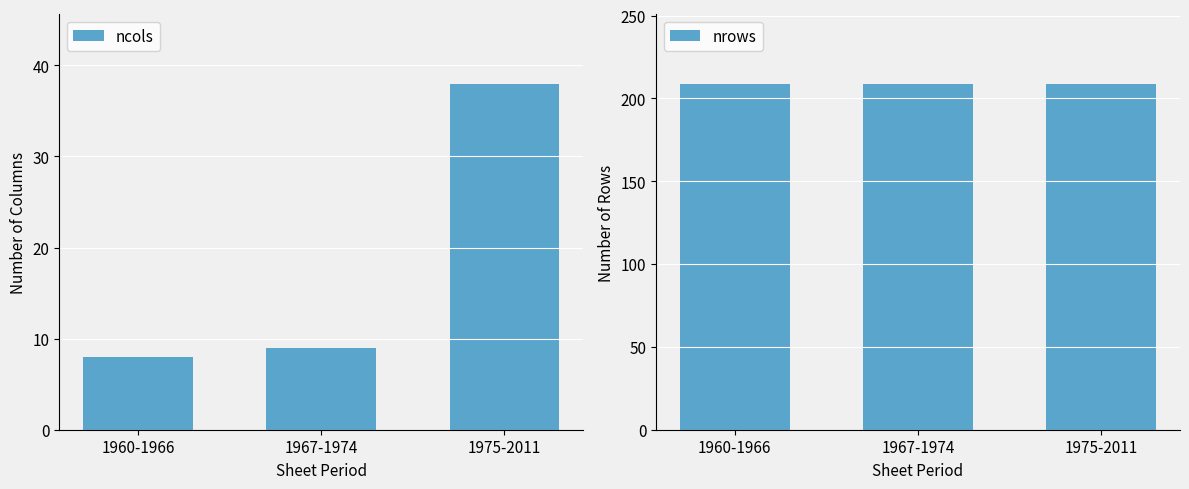

Read the ncols value at 1967-1974, to the nearest 5.

10